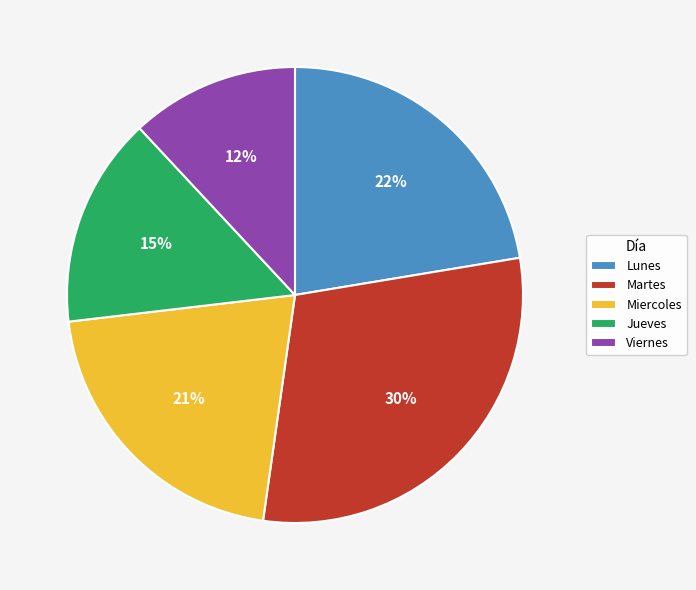

What is the largest slice in the pie chart?

Martes